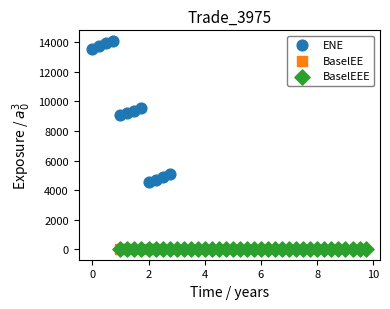

What are all the series names shown in the legend?

ENE, BaselEE, BaselEEE